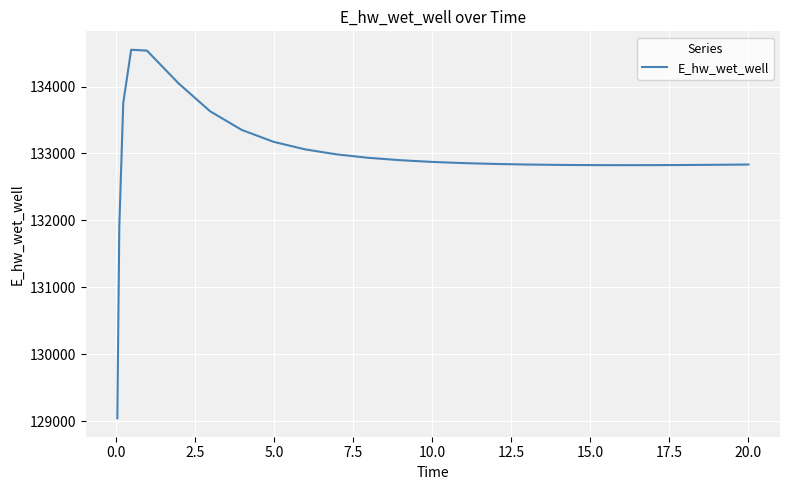

What is the difference between the maximum and minimum values?

5508.3